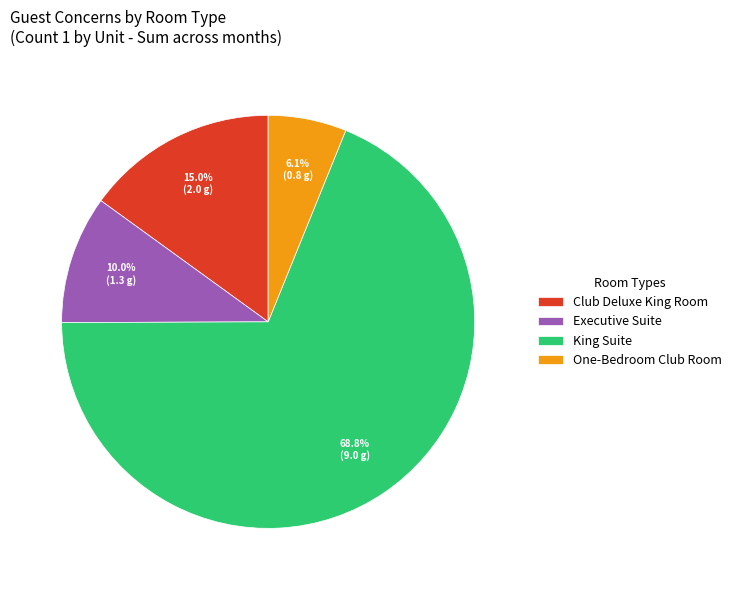

Is King Suite the majority of the pie?

Yes